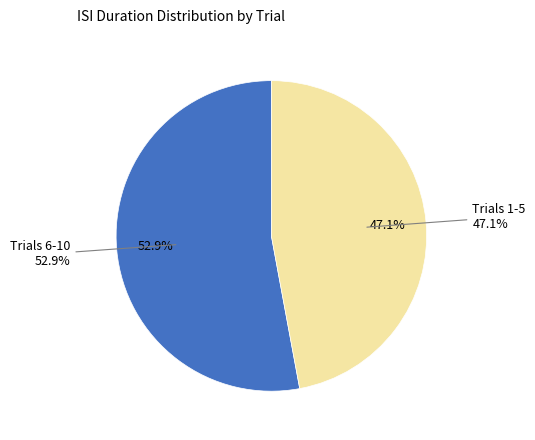

Which category has the biggest portion of the pie?

6